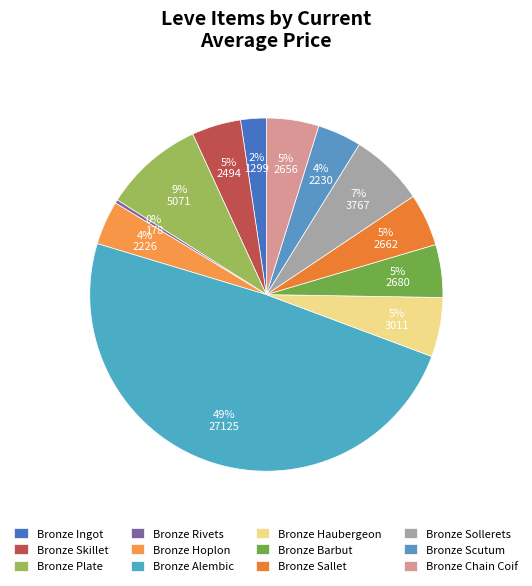

How many slices are in this pie chart?

12